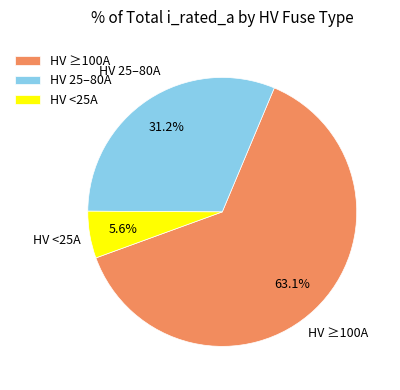

Count the number of slices in the pie.

3